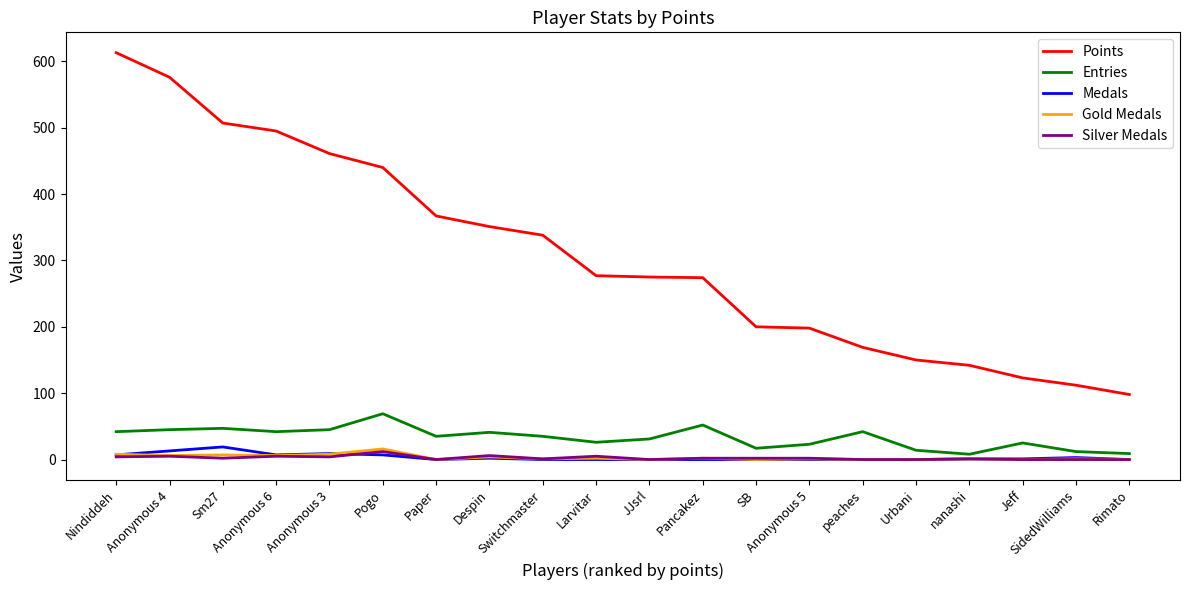

Which series has the largest range (max minus min)?

Points